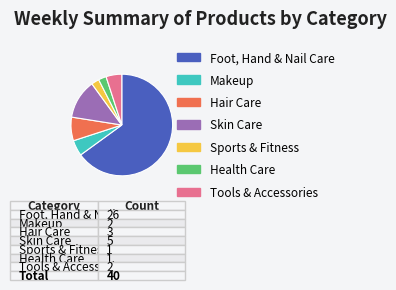

Which has a higher value, Foot, Hand & Nail Care or Sports & Fitness?

Foot, Hand & Nail Care